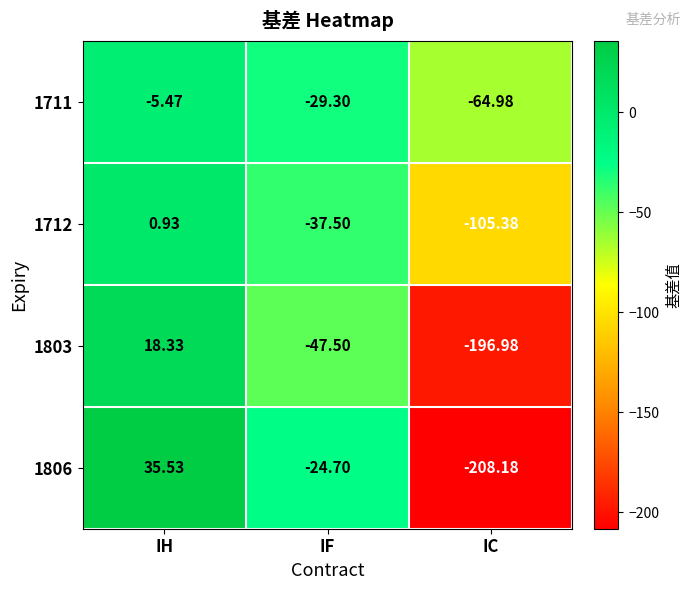

Rank the series by their maximum value, from lowest to highest.

1711, 1712, 1803, 1806